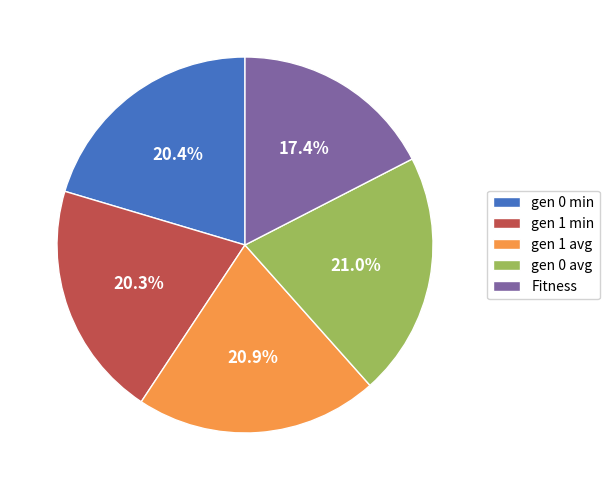

Count the number of slices in the pie.

5